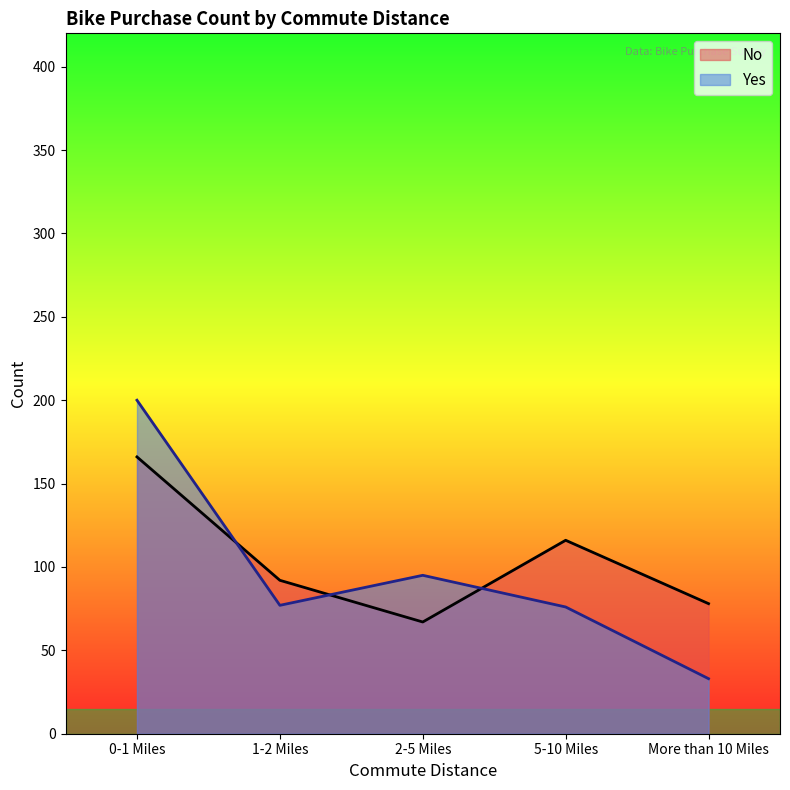

Does the chart display data point markers on the line(s)?

No